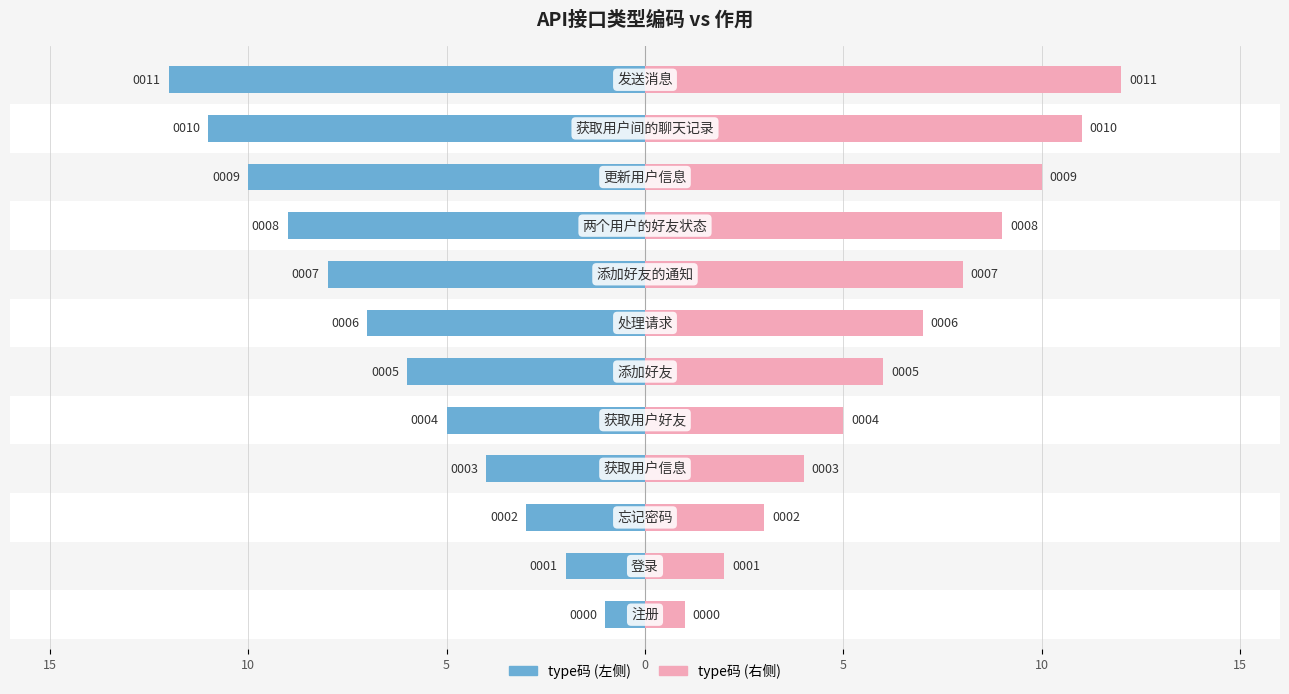

What is the highest value of the type码 (右) series?

12